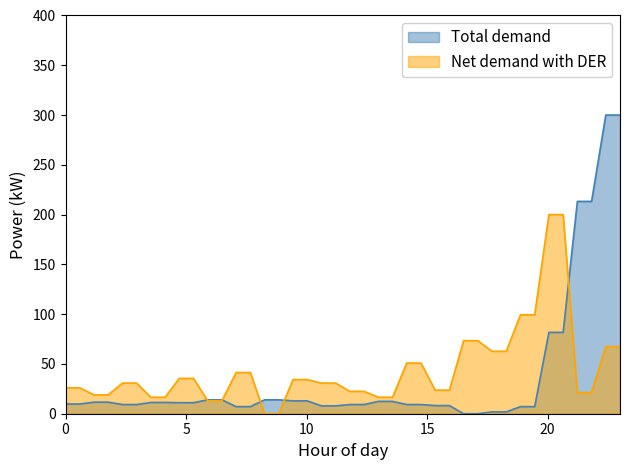

Rank the series by their maximum value, from lowest to highest.

Net demand with DER, Total demand